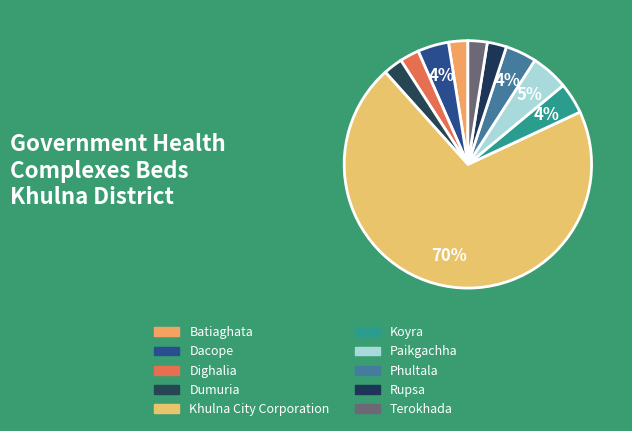

Count the number of slices in the pie.

10